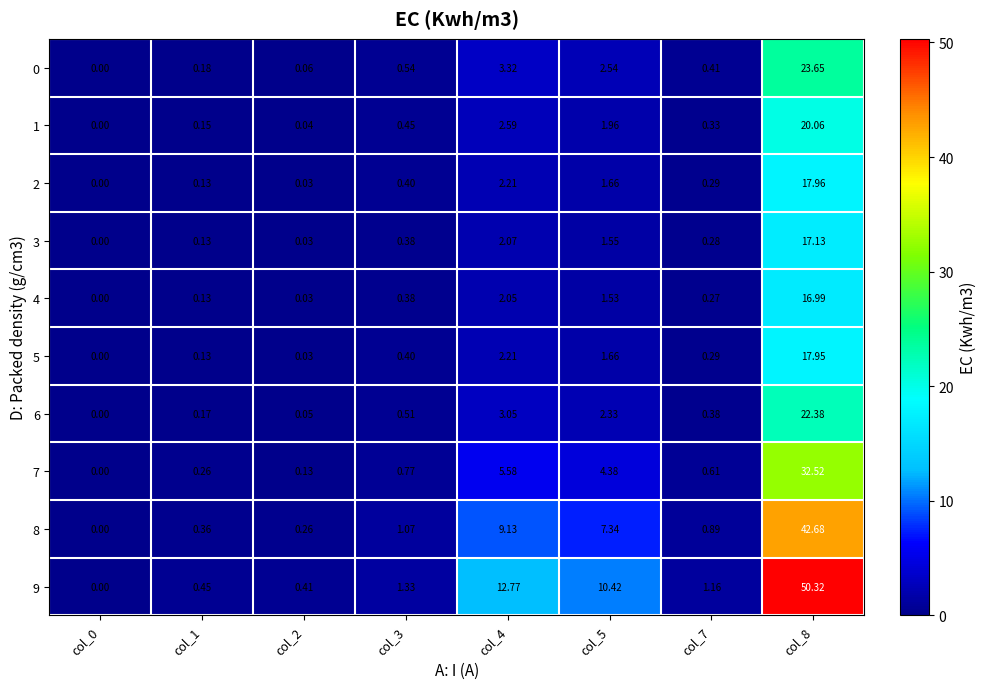

Is the value of 7 at col_2 greater than the value of 0 at col_7?

No